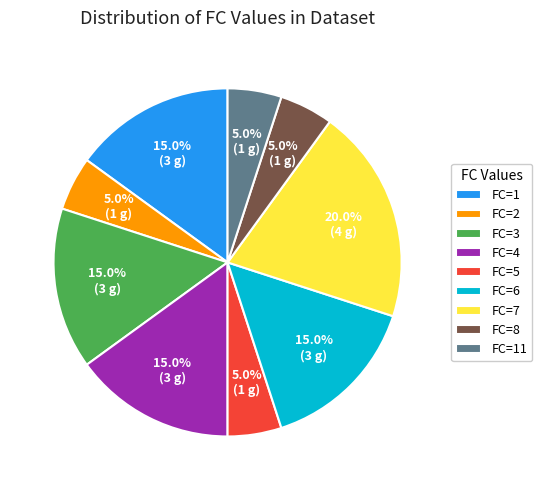

Is there any slice that represents more than half of the pie?

No